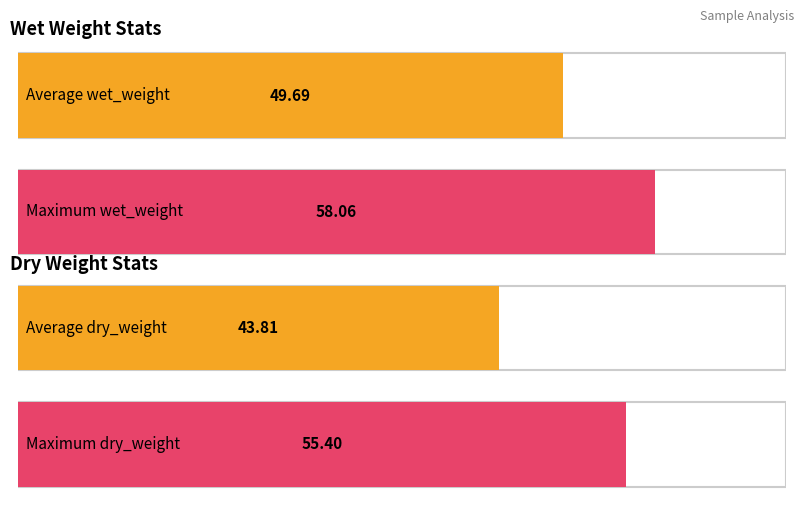

What is the minimum value for dry_weight?

31.9